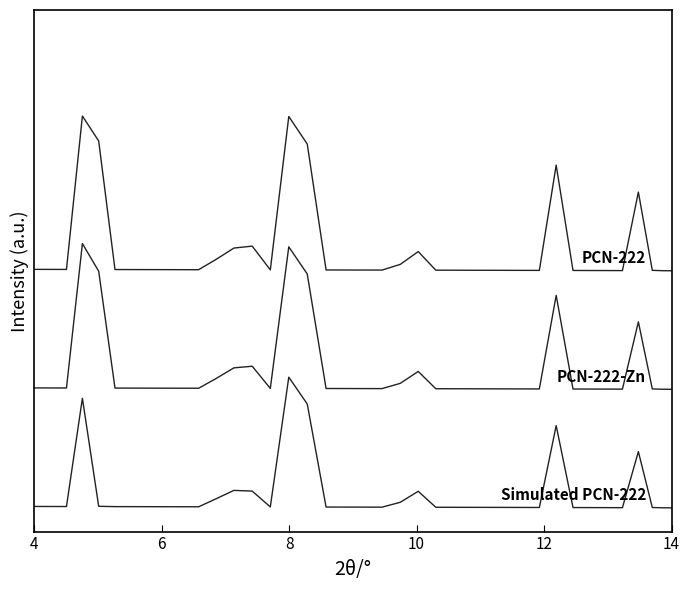

Is this an area chart (filled region under the line)?

No